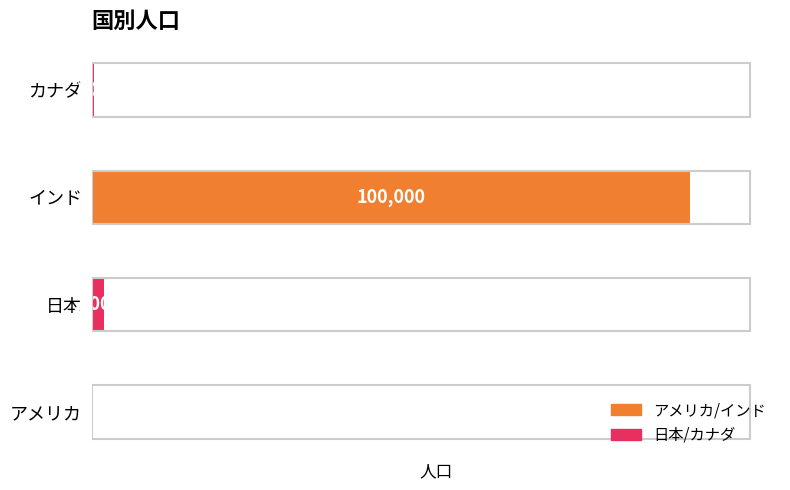

Reading top to bottom, extract all data points from this chart.

カナダ=300	インド=100000	日本=2000	アメリカ=100